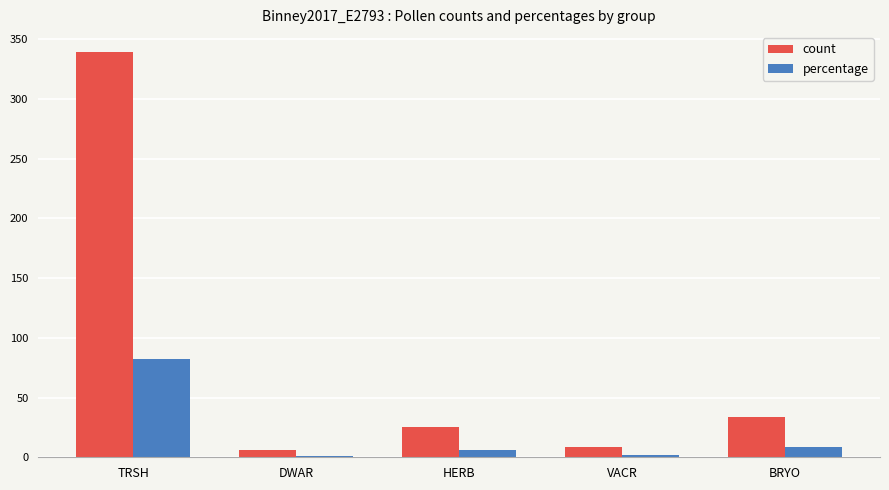

What is the label of the 1st bar from the left?

TRSH